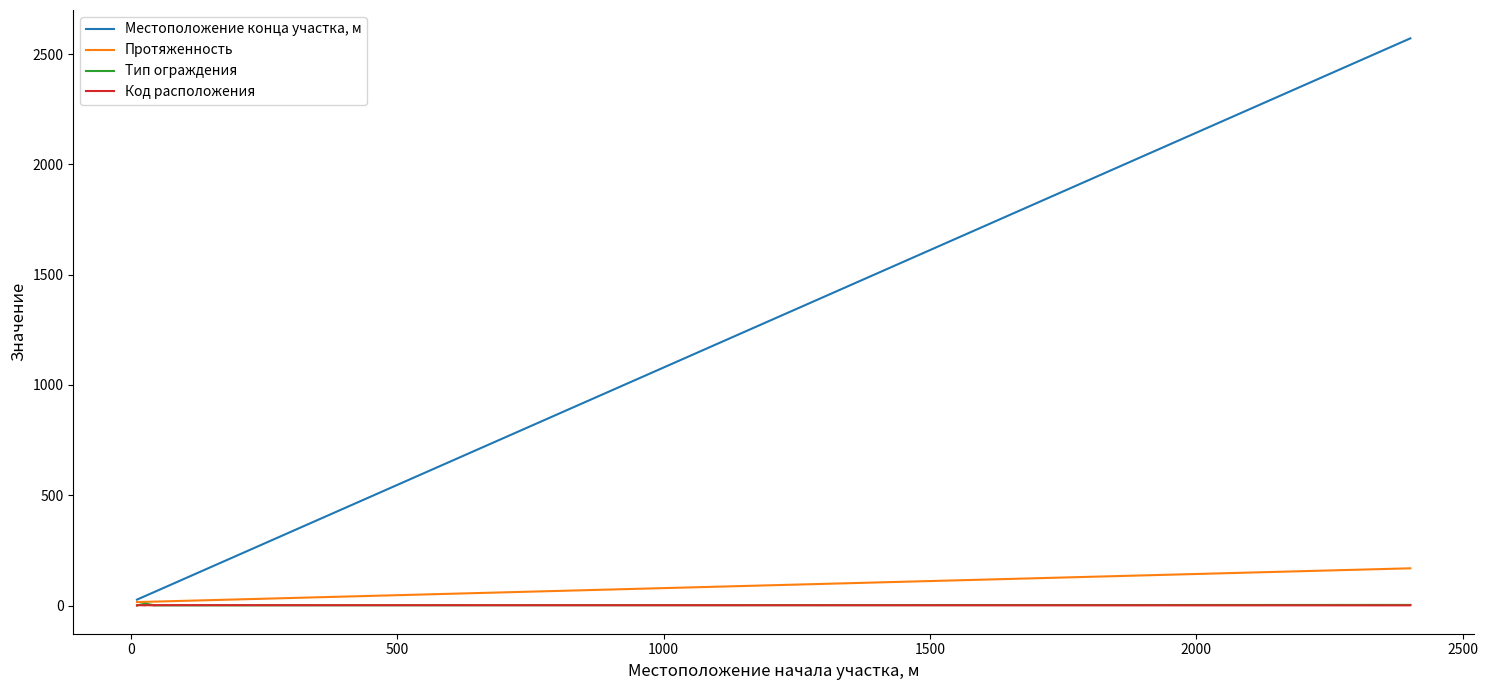

Is the value of Протяженность at −500 greater than the value of Местоположение конца участка, м at 2500?

No